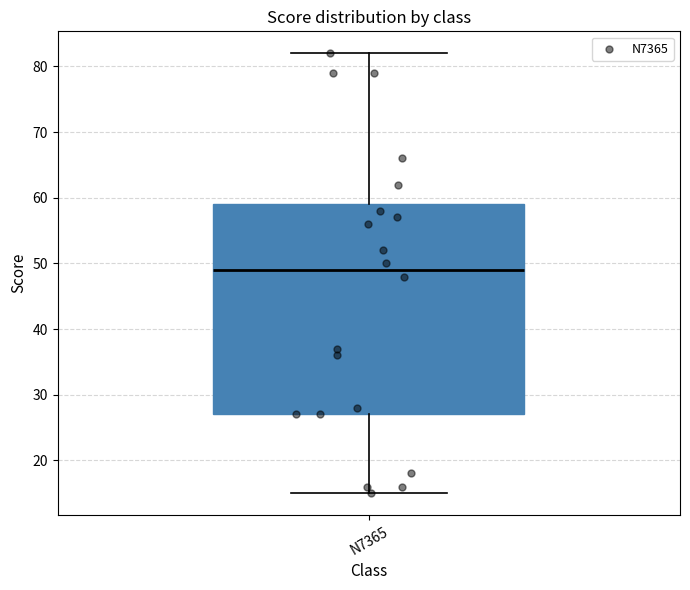

Where is the lower edge of the box for N7365 on the y-axis? The values are not printed on the chart, so give them approximately, as read against the axis.

27